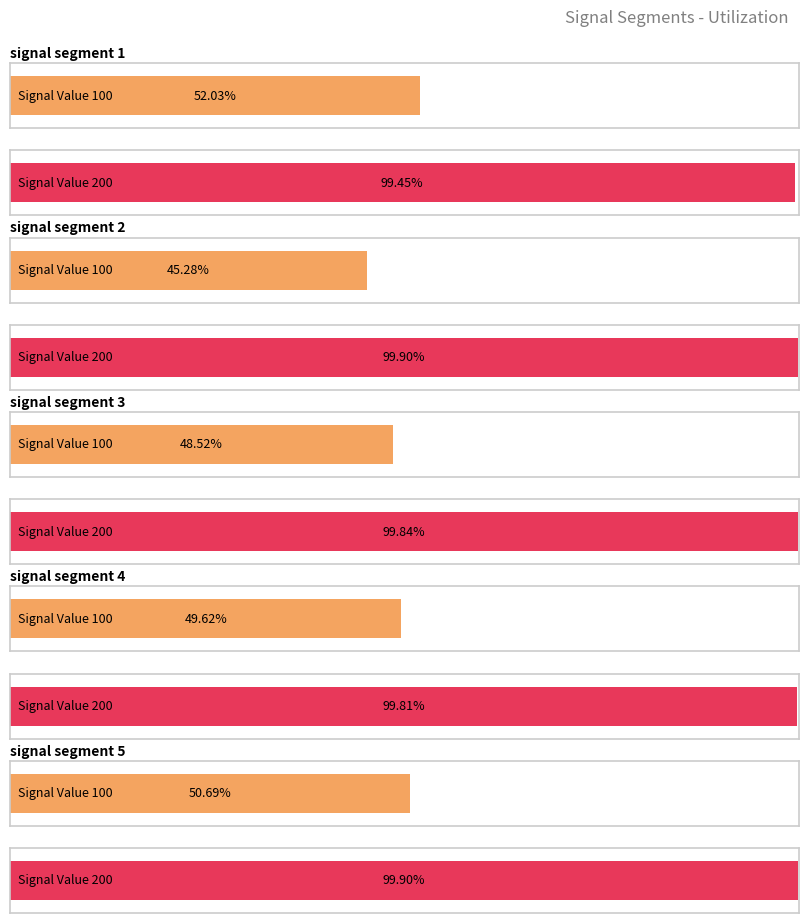

At which category is the sum across all series the highest?

signal segment 1